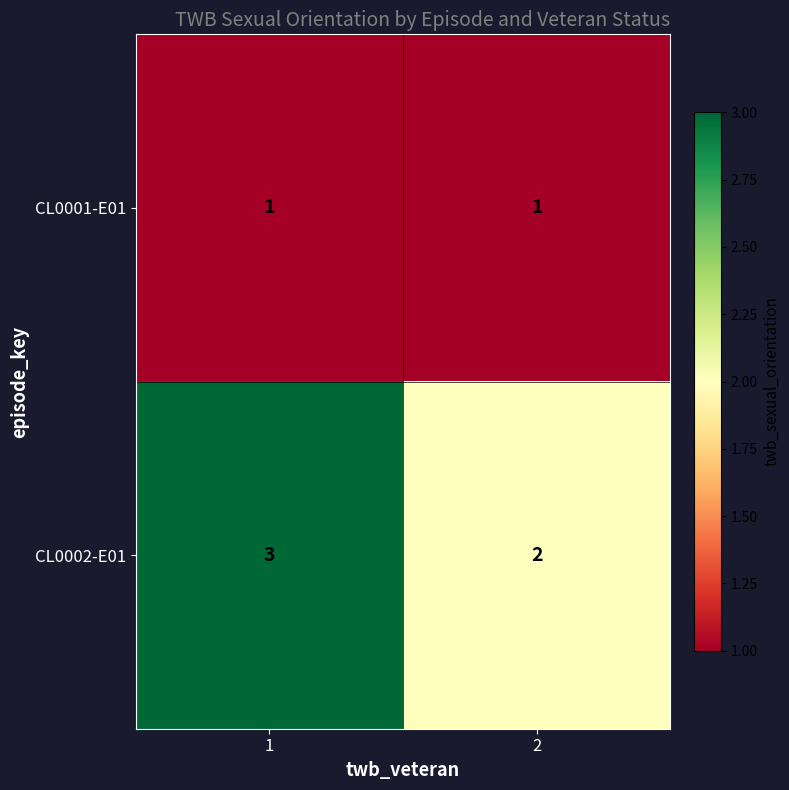

What is the maximum value shown in the chart?

3